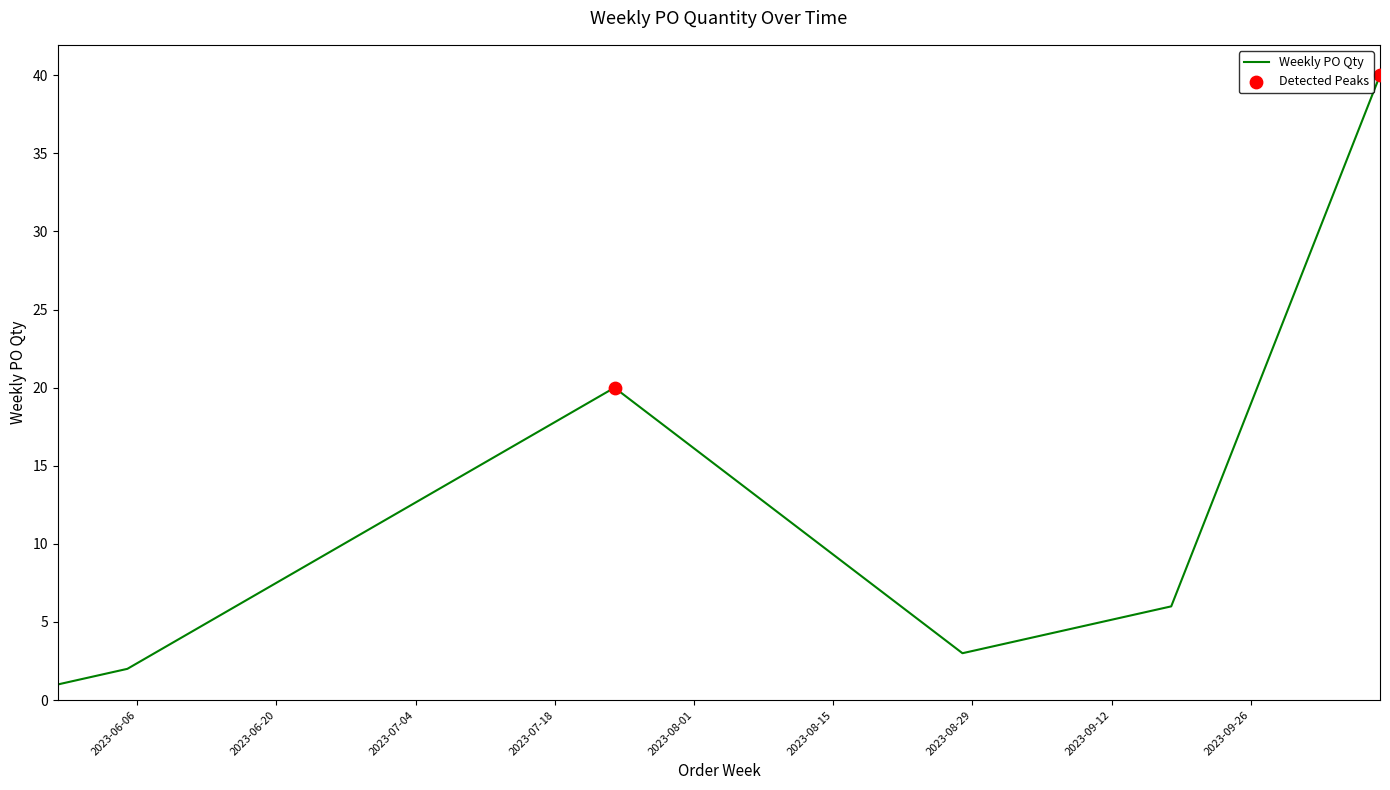

What is the greatest value displayed?

40